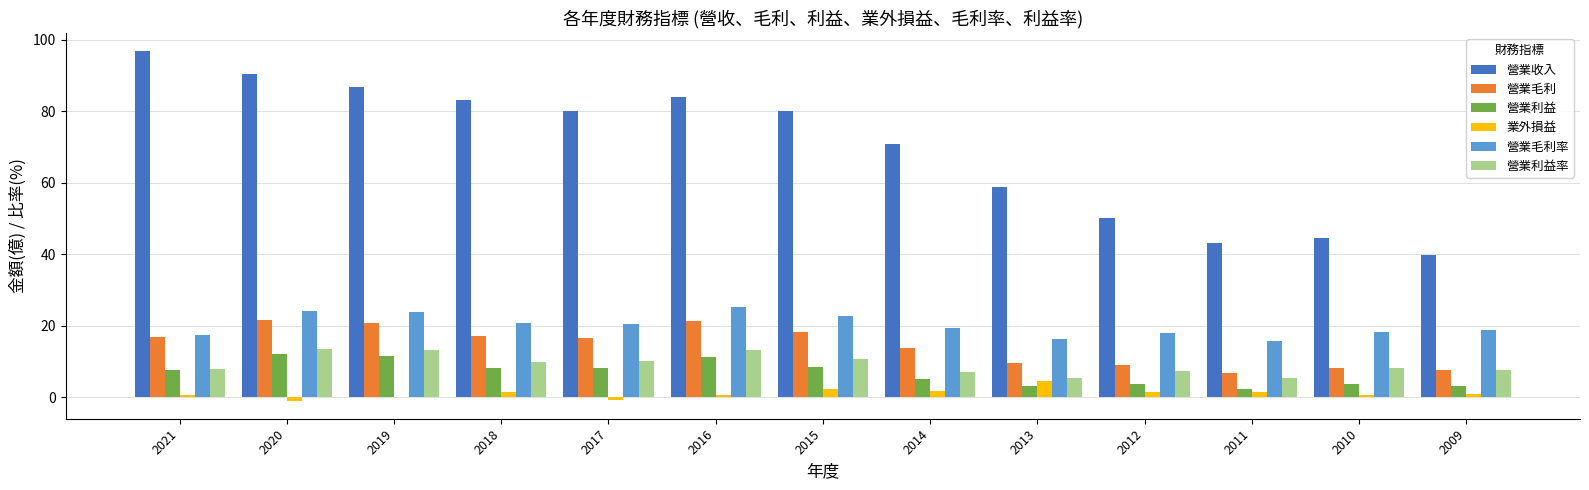

What are all the series names shown in the legend?

營業收入, 營業毛利, 營業利益, 業外損益, 營業毛利率, 營業利益率